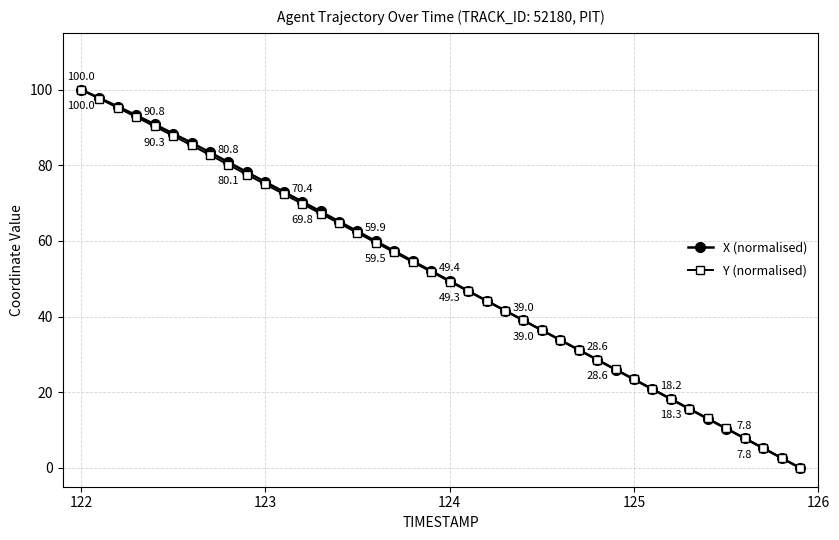

Reading left to right, transcribe all the data shown in this chart.

X (normalised): 100.0	97.8	95.5	93.2	90.8	88.4	85.9	83.4	80.8	78.2	75.6	73.0	70.4	67.8	65.1	62.5	59.9	57.3	54.7	52.0	49.4	46.8	44.2	41.6	39.0	36.4	33.8	31.2	28.6	26.0	23.4	20.8	18.2	15.6	13.0	10.4	7.8	5.2	2.6	0.0
Y (normalised): 100.0	97.6	95.2	92.7	90.3	87.8	85.2	82.7	80.1	77.5	74.9	72.4	69.8	67.2	64.7	62.1	59.5	57.0	54.4	51.8	49.3	46.7	44.1	41.5	39.0	36.4	33.8	31.2	28.6	26.0	23.4	20.9	18.3	15.7	13.1	10.4	7.8	5.2	2.6	0.0